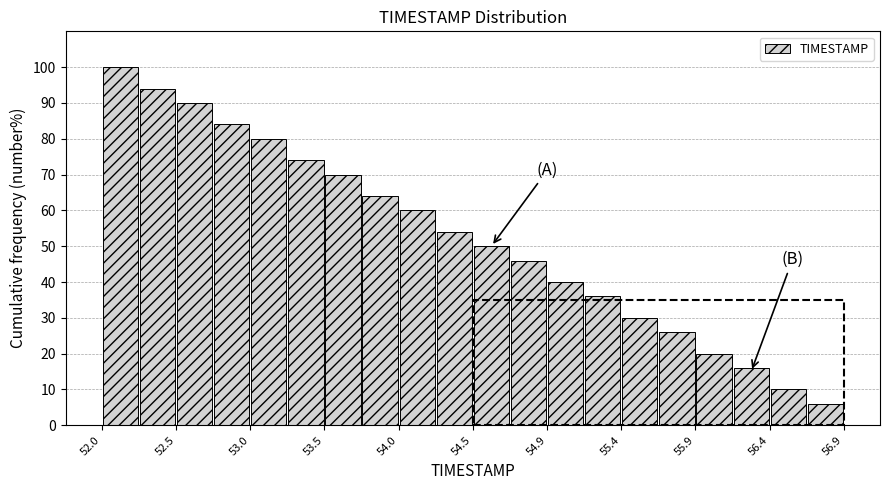

Reading left to right, list every bar in this chart as the range it spans on the x-axis followed by its height. Neither the bar edges nor the heights are printed on the chart, so give them approximately, as read against the axes.

52.000 to 52.245: 100
52.245 to 52.490: 94
52.490 to 52.735: 90
52.735 to 52.980: 84
52.980 to 53.225: 80
53.225 to 53.470: 74
53.470 to 53.715: 70
53.715 to 53.960: 64
53.960 to 54.205: 60
54.205 to 54.450: 54
54.450 to 54.695: 50
54.695 to 54.940: 46
54.940 to 55.185: 40
55.185 to 55.430: 36
55.430 to 55.675: 30
55.675 to 55.920: 26
55.920 to 56.165: 20
56.165 to 56.410: 16
56.410 to 56.655: 10
56.655 to 56.900: 6